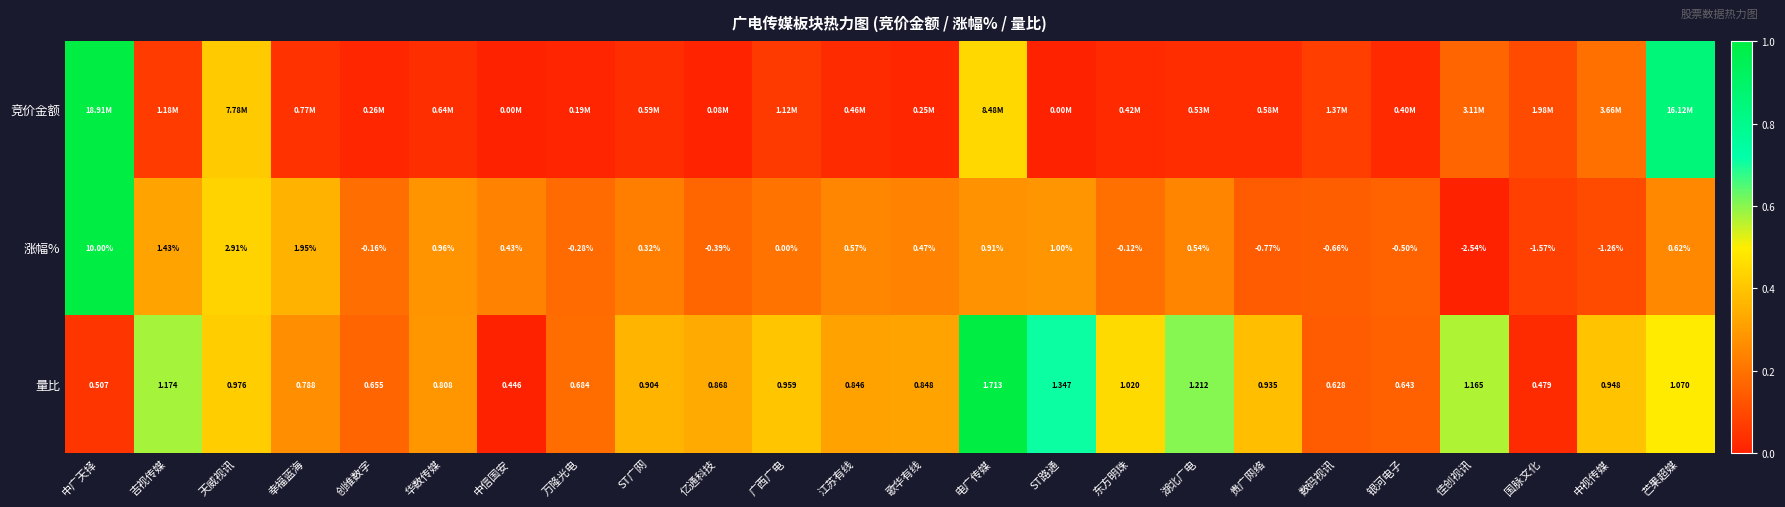

How many categories are shown in the chart?

24